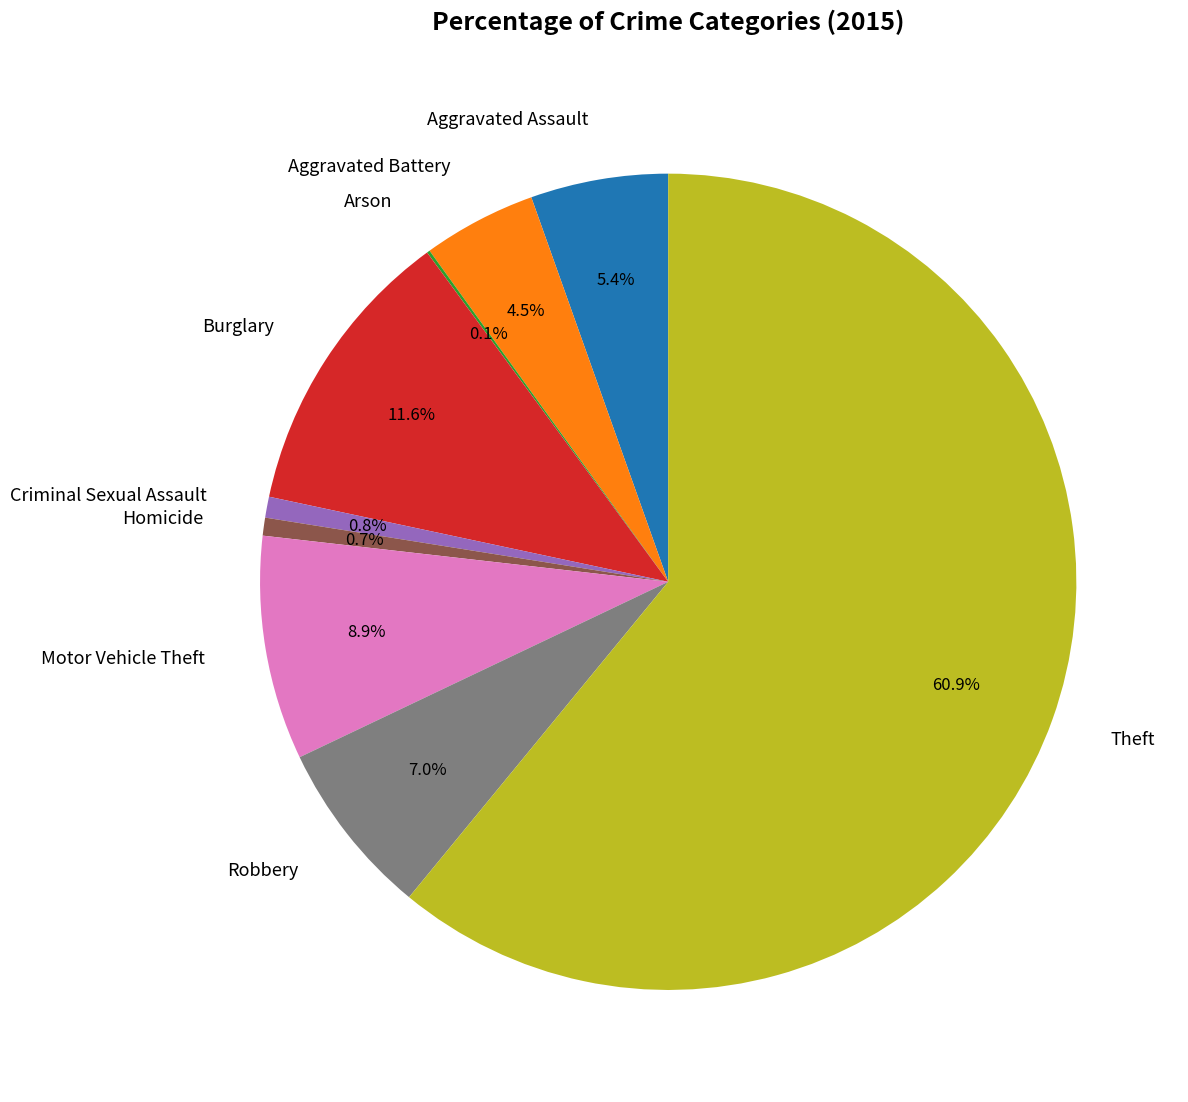

To the nearest percent, what portion does Robbery represent?

7%